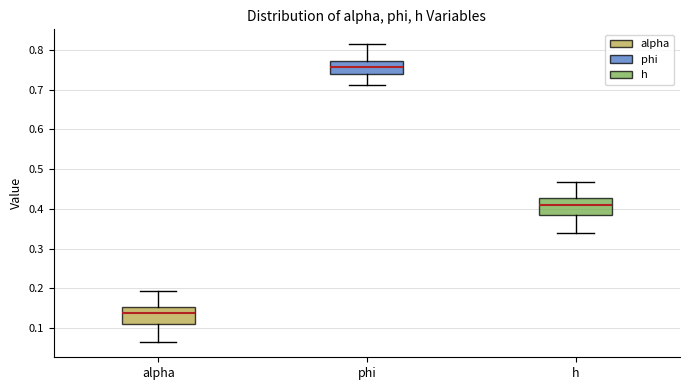

Reading left to right, transcribe this box plot: for each box, give where its median line is, the range the box spans, and where its two whiskers end, as read against the y-axis. The values are not printed on the chart, so give them approximately, as read against the axis.

alpha: median 0.14, box 0.11 to 0.15, whiskers 0.06 to 0.19
phi: median 0.76, box 0.74 to 0.77, whiskers 0.71 to 0.81
h: median 0.41, box 0.38 to 0.43, whiskers 0.34 to 0.47